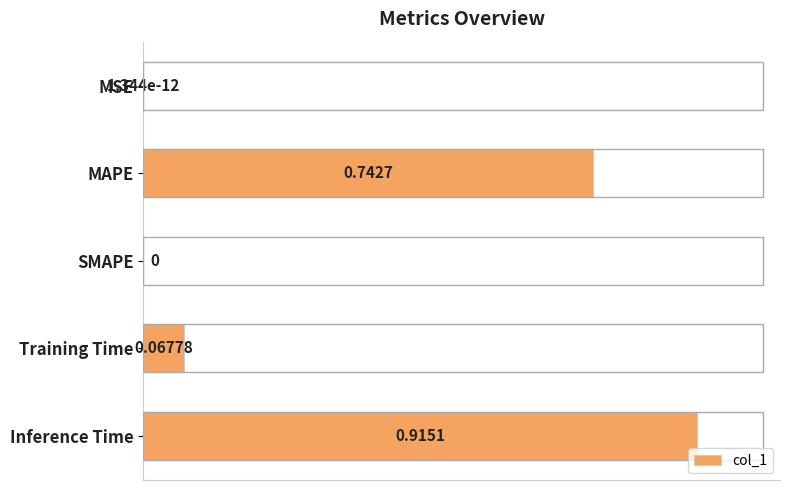

Which label corresponds to the largest value in the chart?

Inference Time